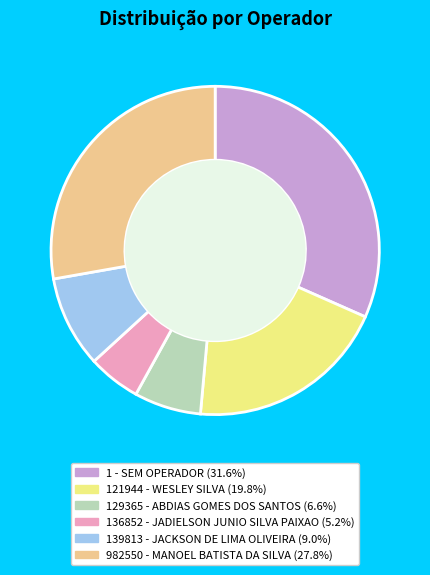

Does 139813 - JACKSON DE LIMA OLIVEIRA represent more than half of the total?

No